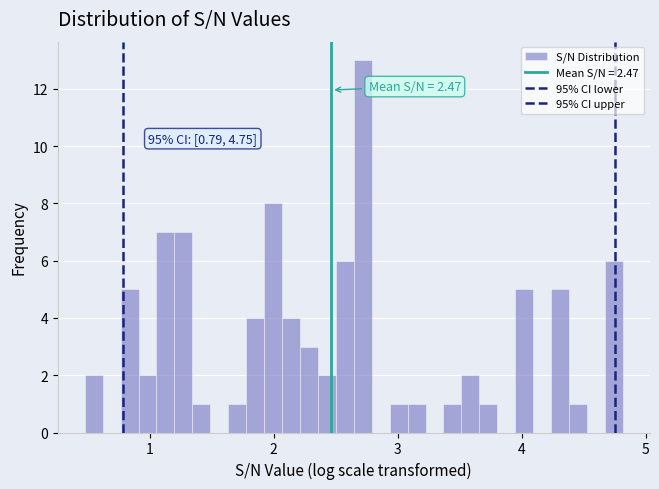

Around what value on the x-axis is the tallest bar? Give the approximate position of its centre, as read against the axis.

2.7